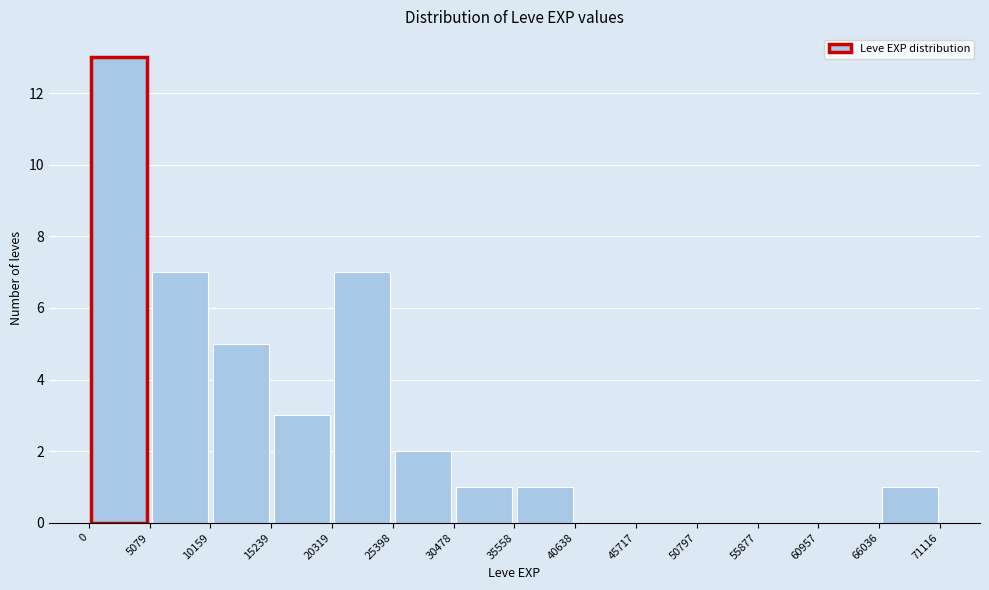

Reading left to right, transcribe this chart: for each bar, give the range it covers on the x-axis and its height. The values are not printed on the chart, so give them approximately, as read against the axis.

0 to 5079: 13
5079 to 10159: 7
10159 to 15239: 5
15239 to 20319: 3
20319 to 25398: 7
25398 to 30478: 2
30478 to 35558: 1
35558 to 40638: 1
40638 to 45717: 0
45717 to 50797: 0
50797 to 55877: 0
55877 to 60957: 0
60957 to 66036: 0
66036 to 71116: 1